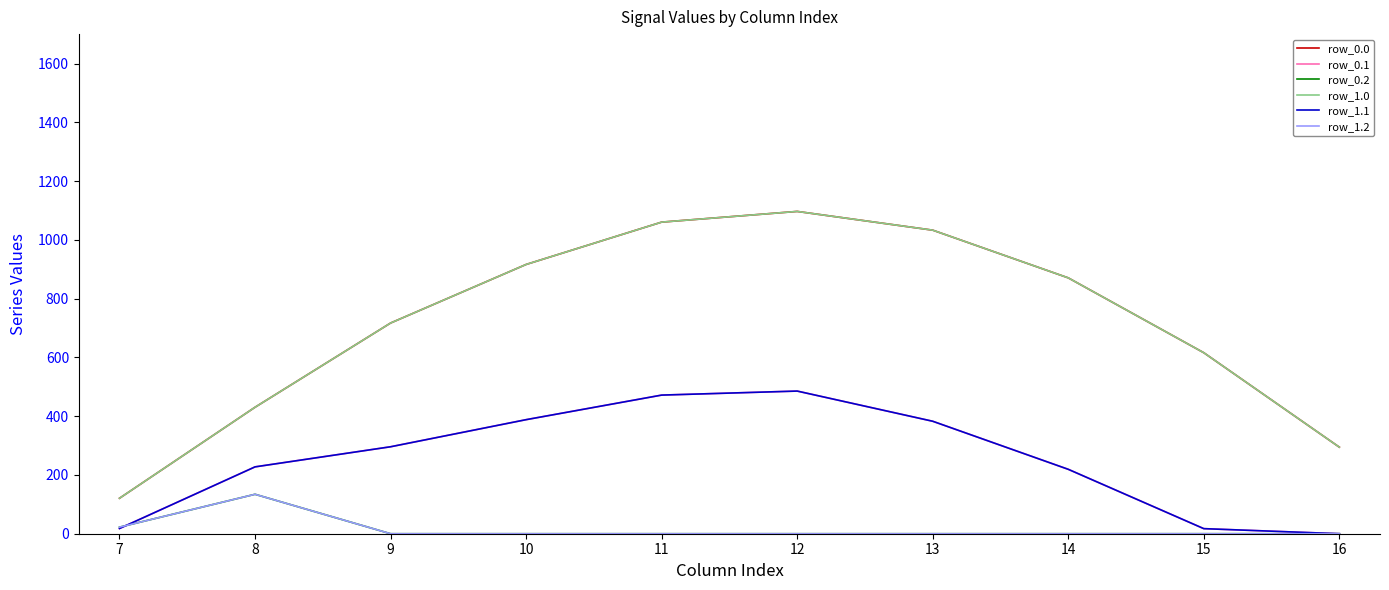

What is the highest value of the row_1.0 series?

1096.7